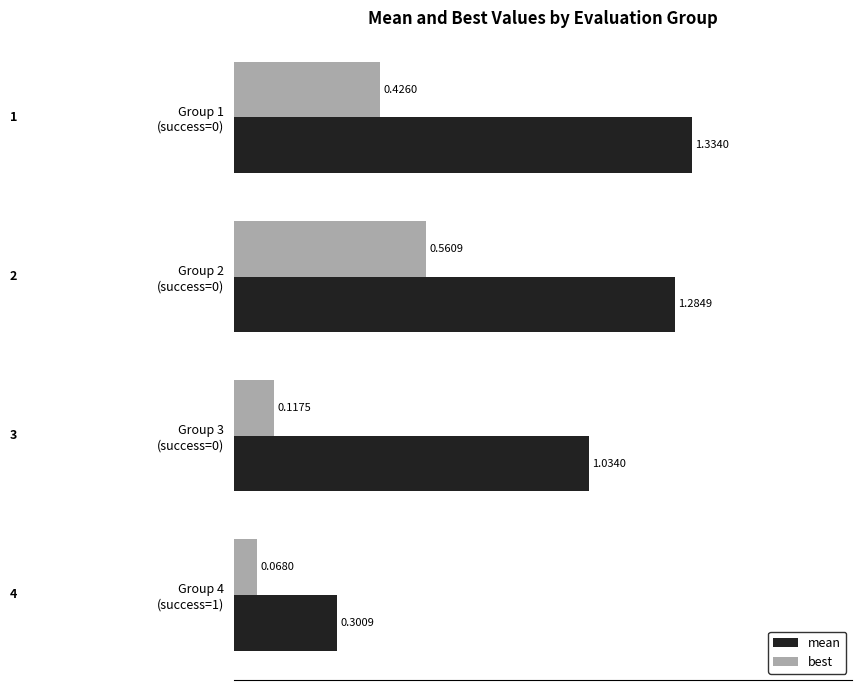

How many categories are shown in the chart?

4